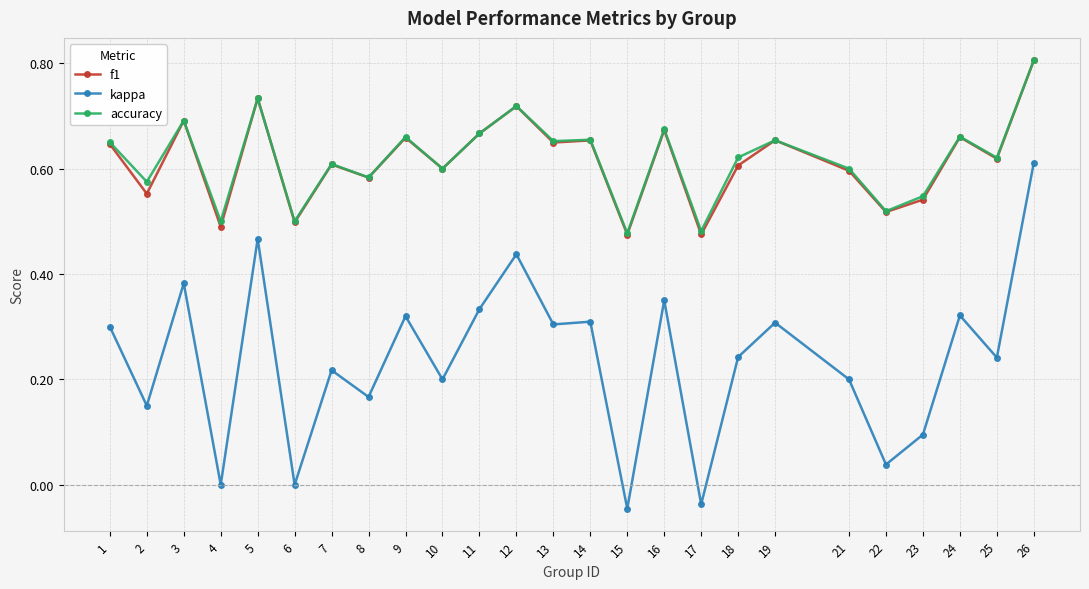

Which series has the widest spread of values?

kappa